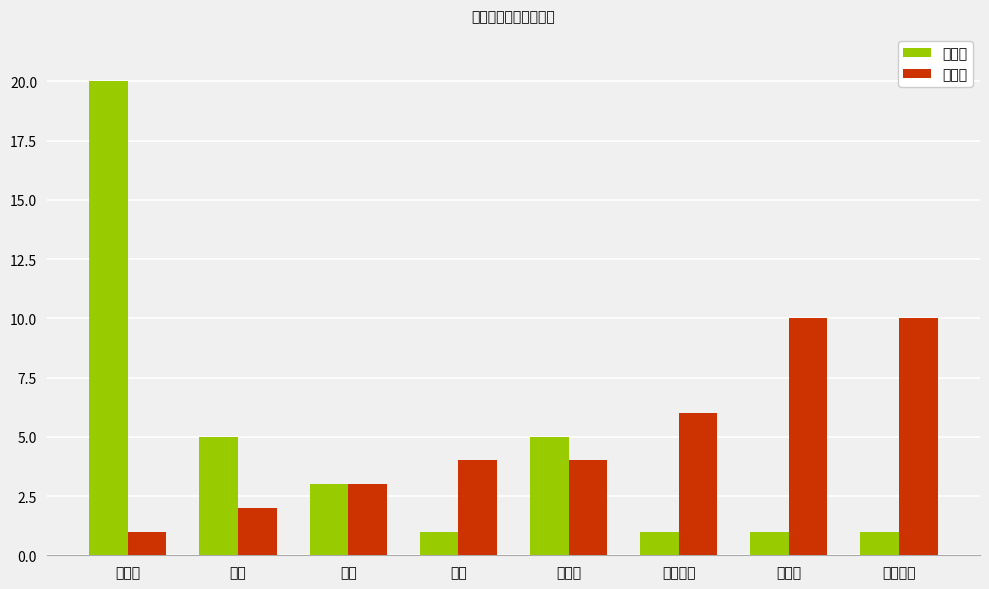

Read the 稀有度 value at 攻击距离.

10